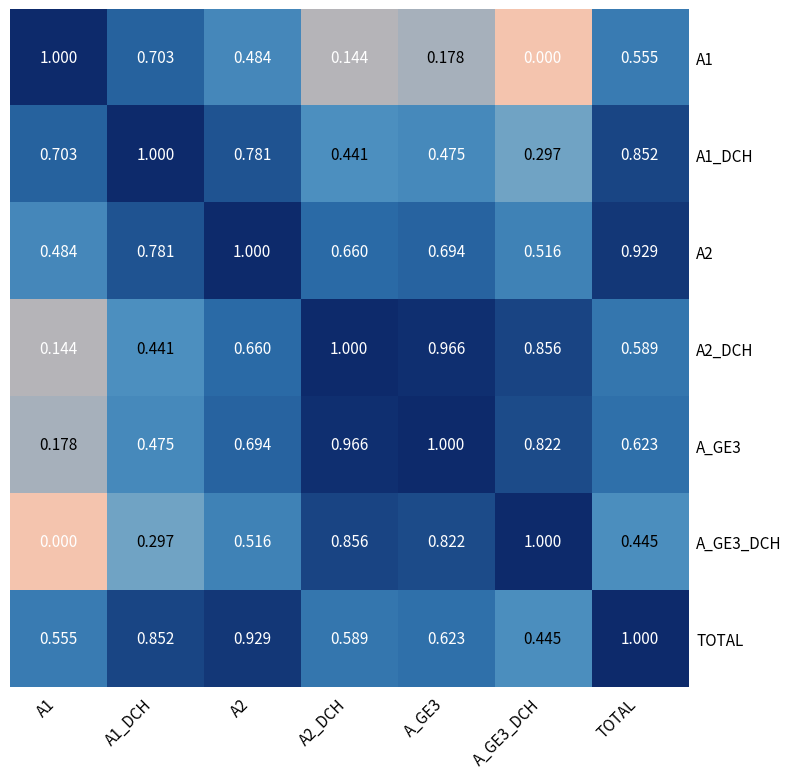

Is the value of A2 at A_GE3 greater than the value of A1_DCH at TOTAL?

No